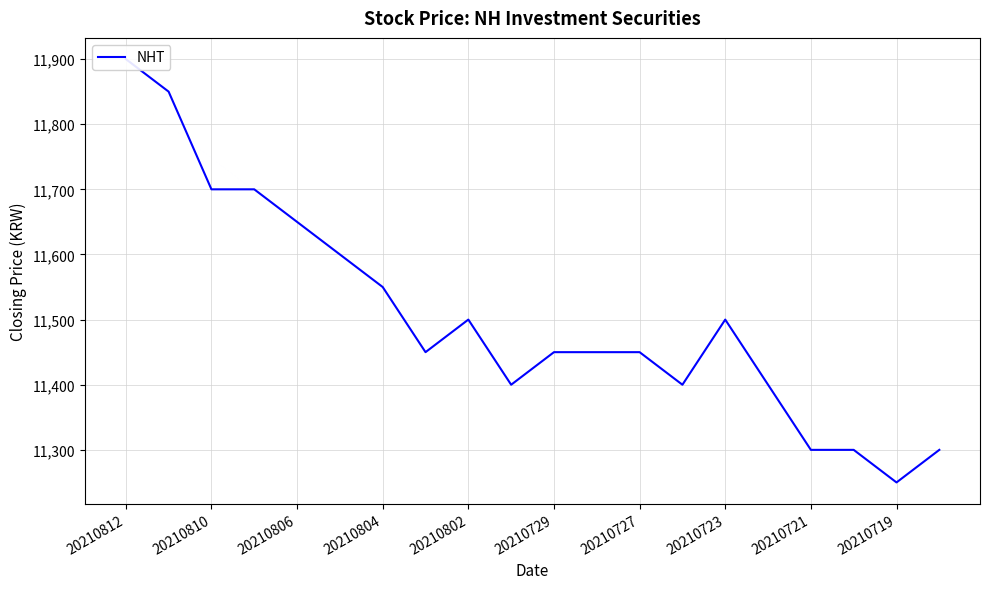

Reading left to right, what are all the values shown in this chart?

11900	11850	11700	11700	11650	11600	11550	11450	11500	11400	11450	11450	11450	11400	11500	11400	11300	11300	11250	11300